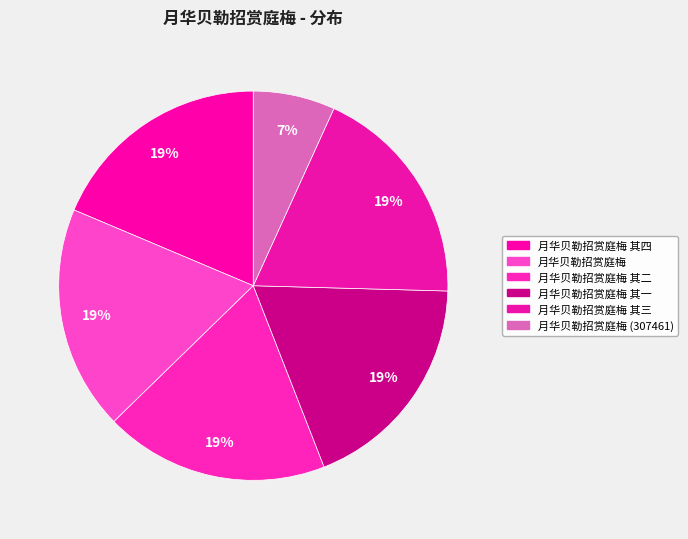

Is there any slice that represents more than half of the pie?

No